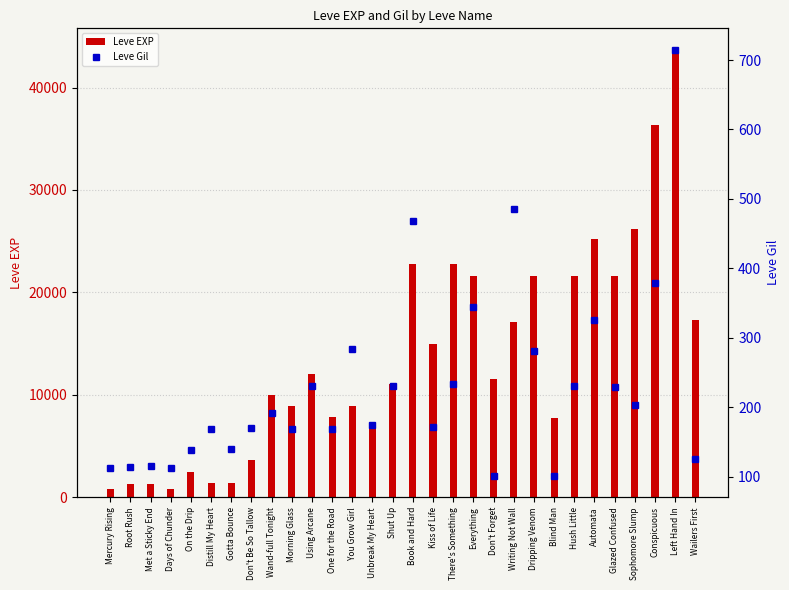

How many data points in Leve Gil are above 191?

14